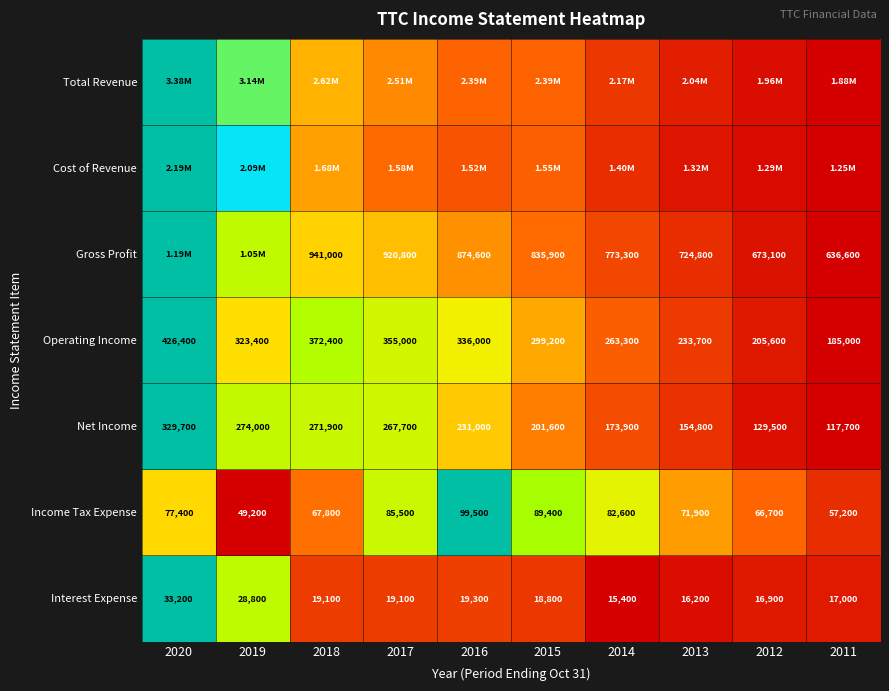

Is the value of Gross Profit at 2015 greater than the value of Net Income at 2014?

Yes